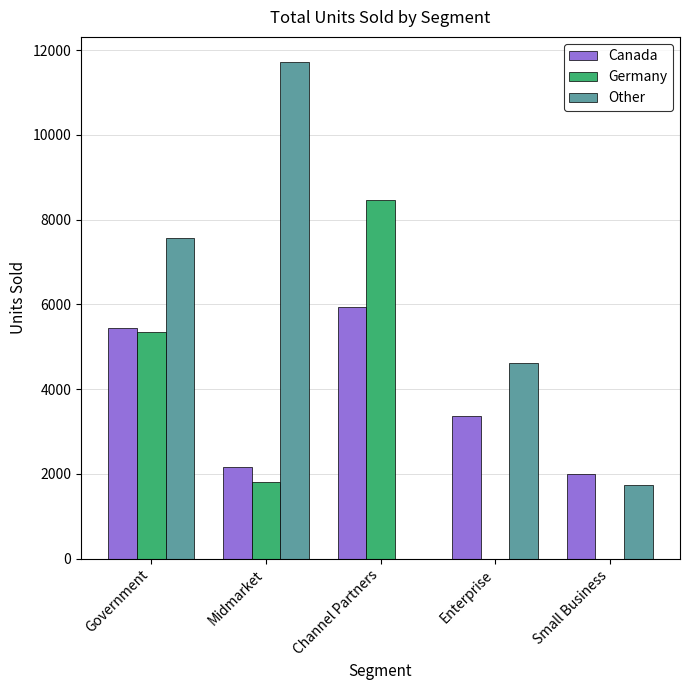

Are the bars grouped side by side (vs. stacked)?

Yes